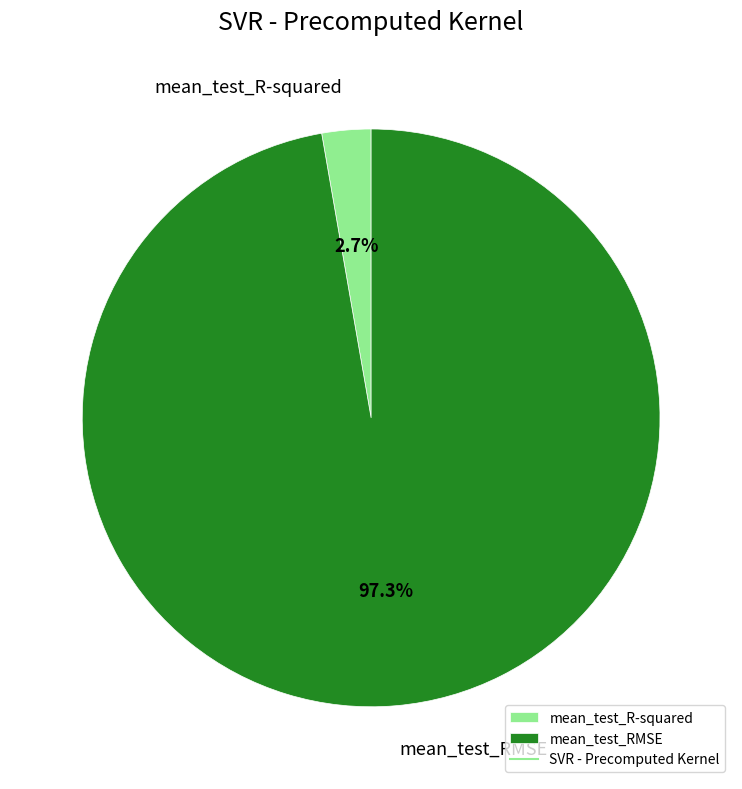

Is there a majority slice in this chart?

Yes